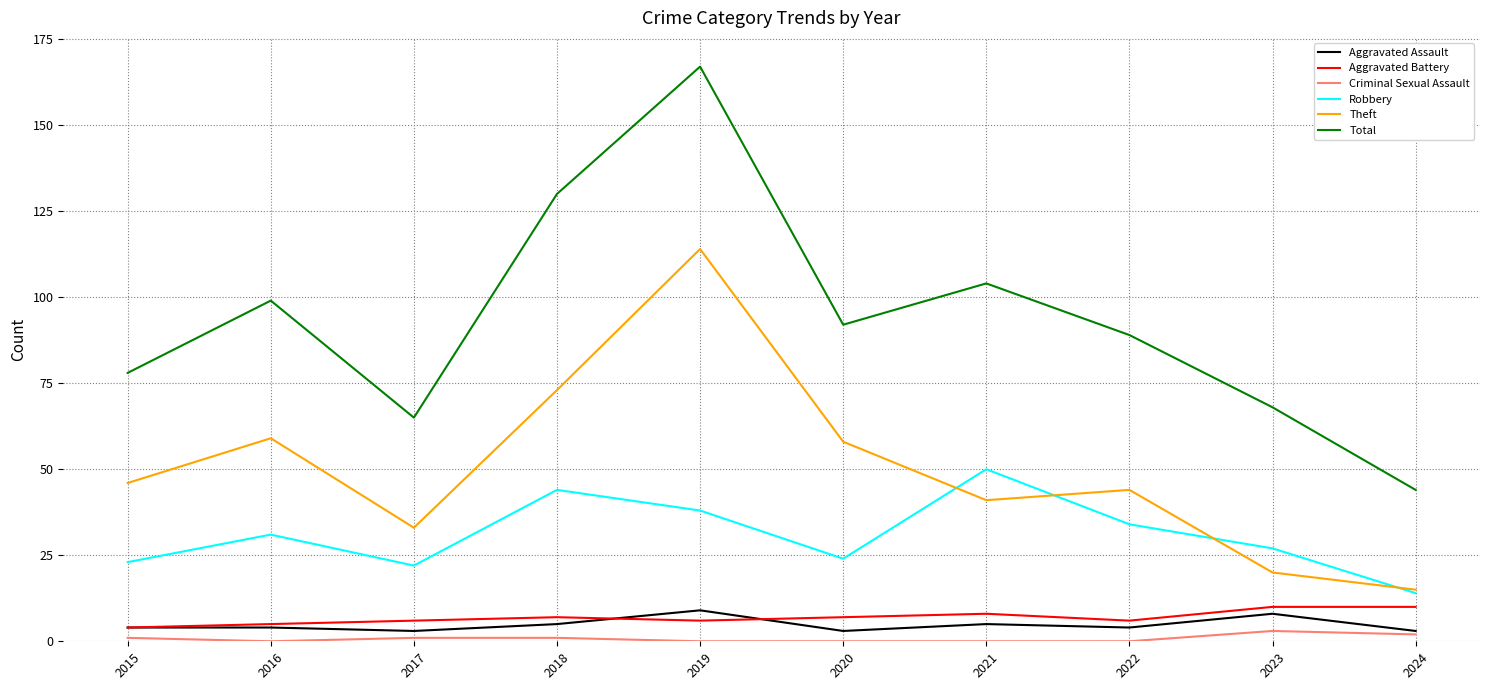

What is the spread (max minus min) of values at 2015?

77